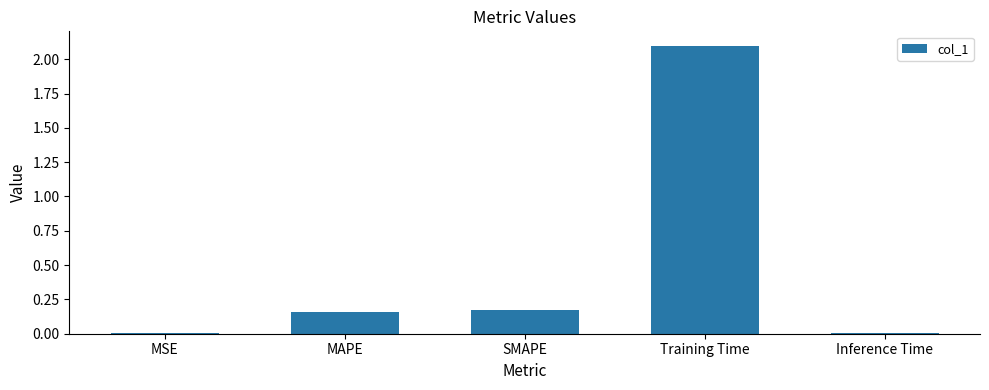

Count the number of data series in this chart.

1